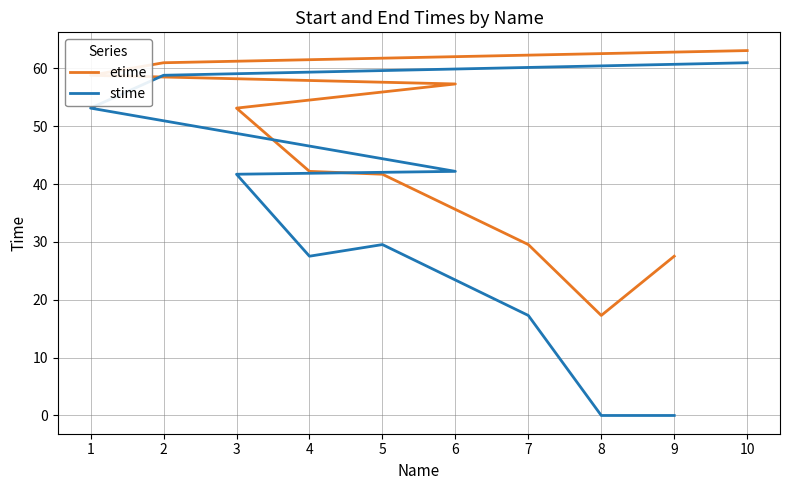

At 8, list the series in order from largest to smallest.

etime, stime